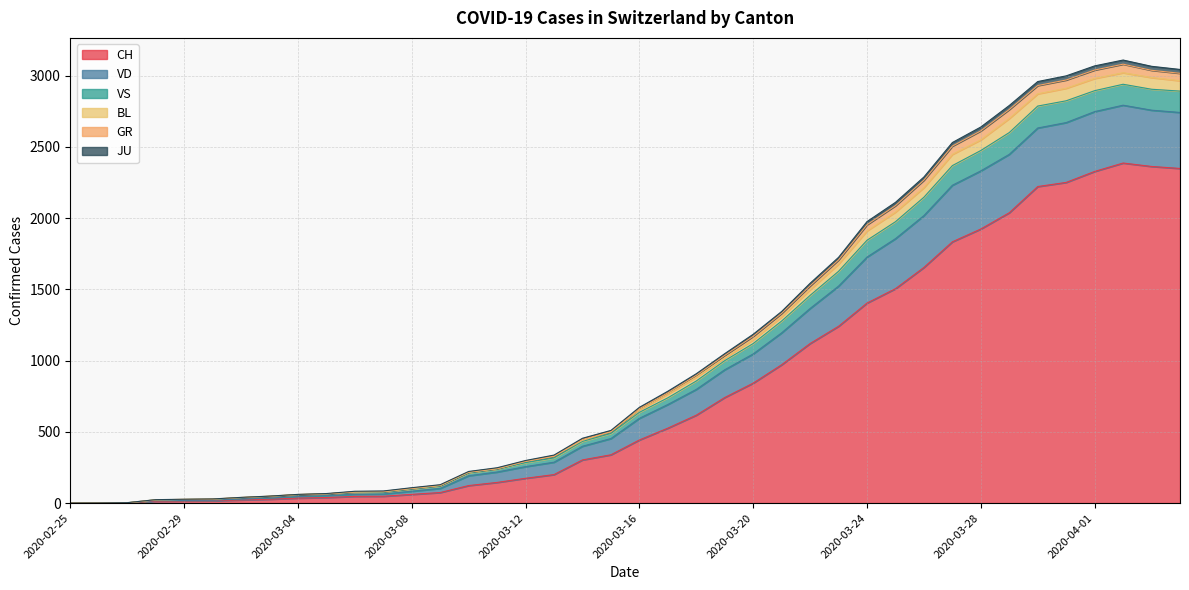

What is the highest value of the CH series?

2387